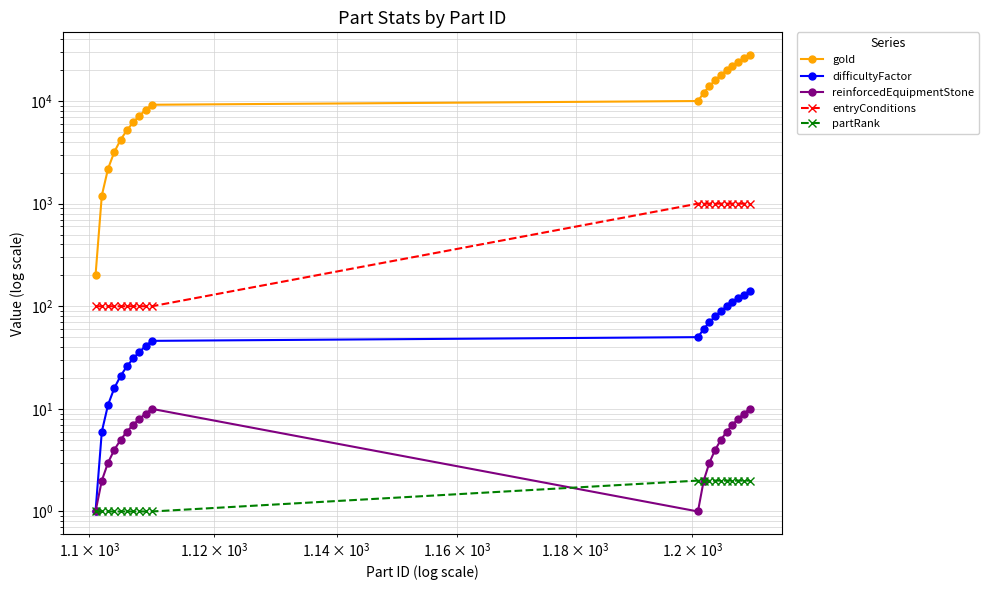

How many lines are shown in the chart?

5